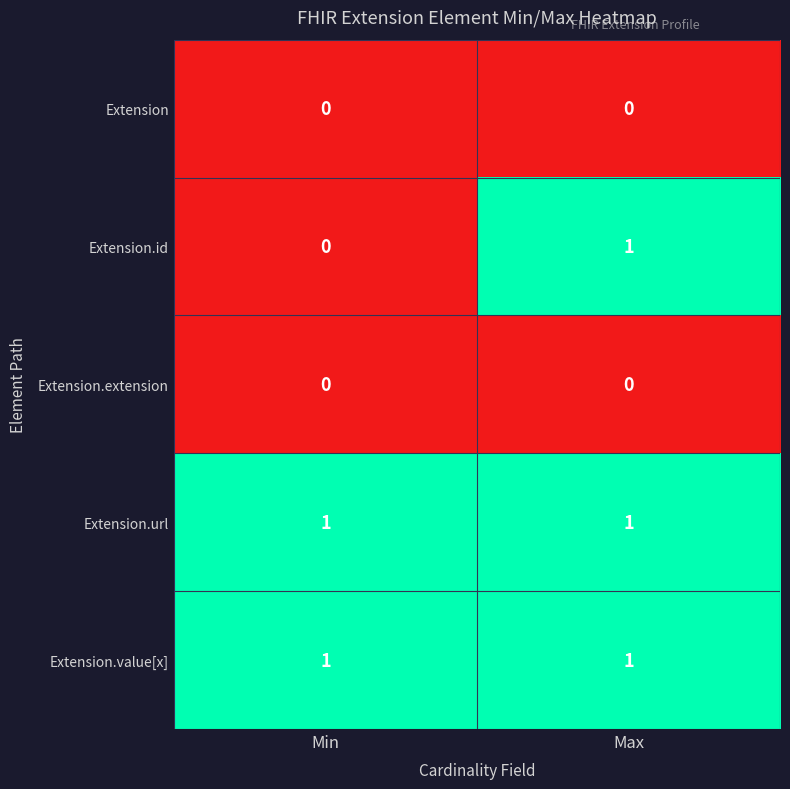

Reading left to right, what are all the values shown in this chart?

Extension: 0	0
Extension.id: 0	1
Extension.extension: 0	0
Extension.url: 1	1
Extension.value[x]: 1	1